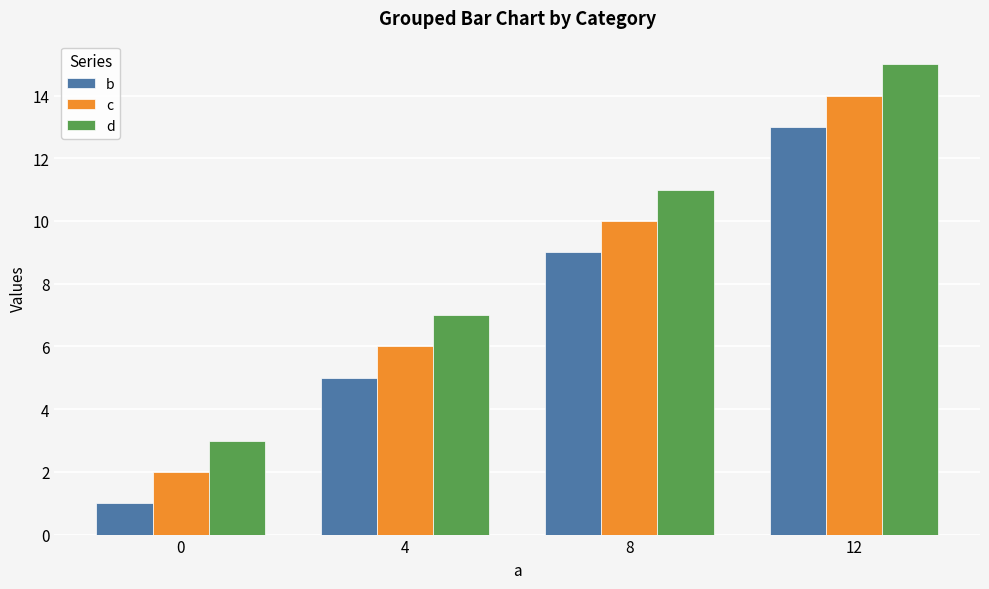

At which category is the sum across all series the highest?

12